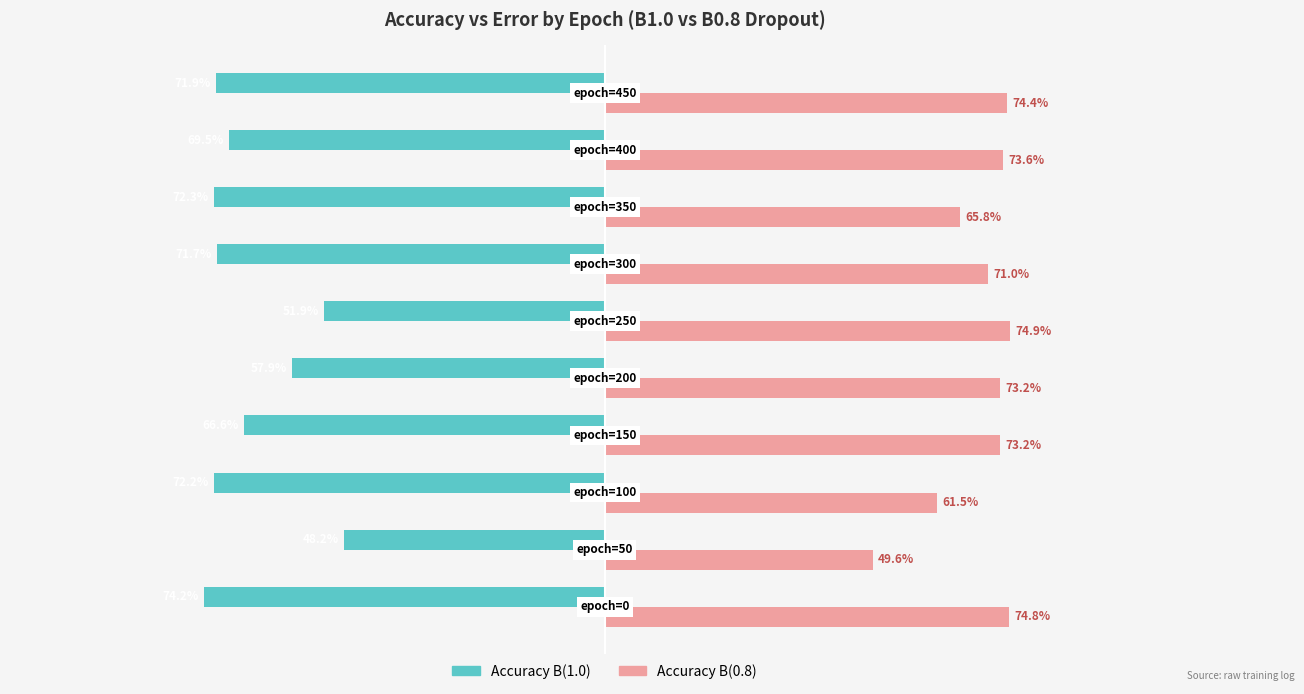

Reading left to right, list all the values displayed in this chart.

accuracy (B1.0): -0.7	-0.5	-0.7	-0.7	-0.6	-0.5	-0.7	-0.7	-0.7	-0.7
accuracy (B0.8): 0.7	0.5	0.6	0.7	0.7	0.7	0.7	0.7	0.7	0.7